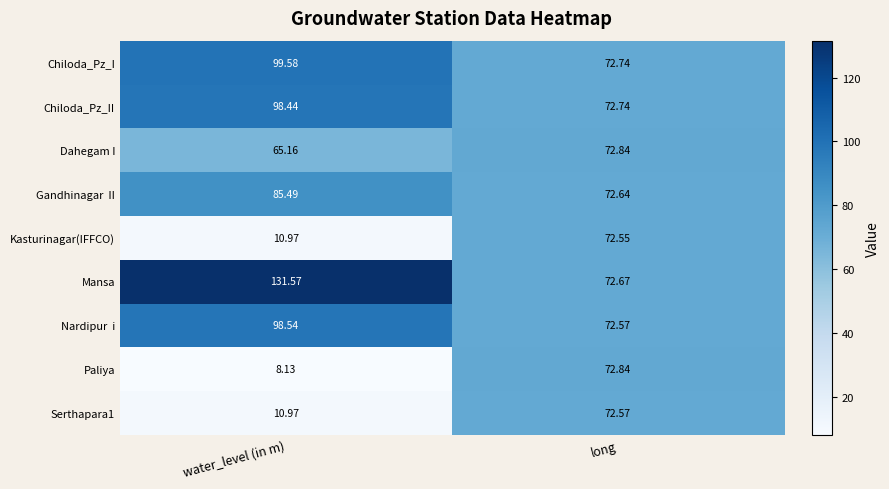

Which series has the largest total across all categories?

Mansa